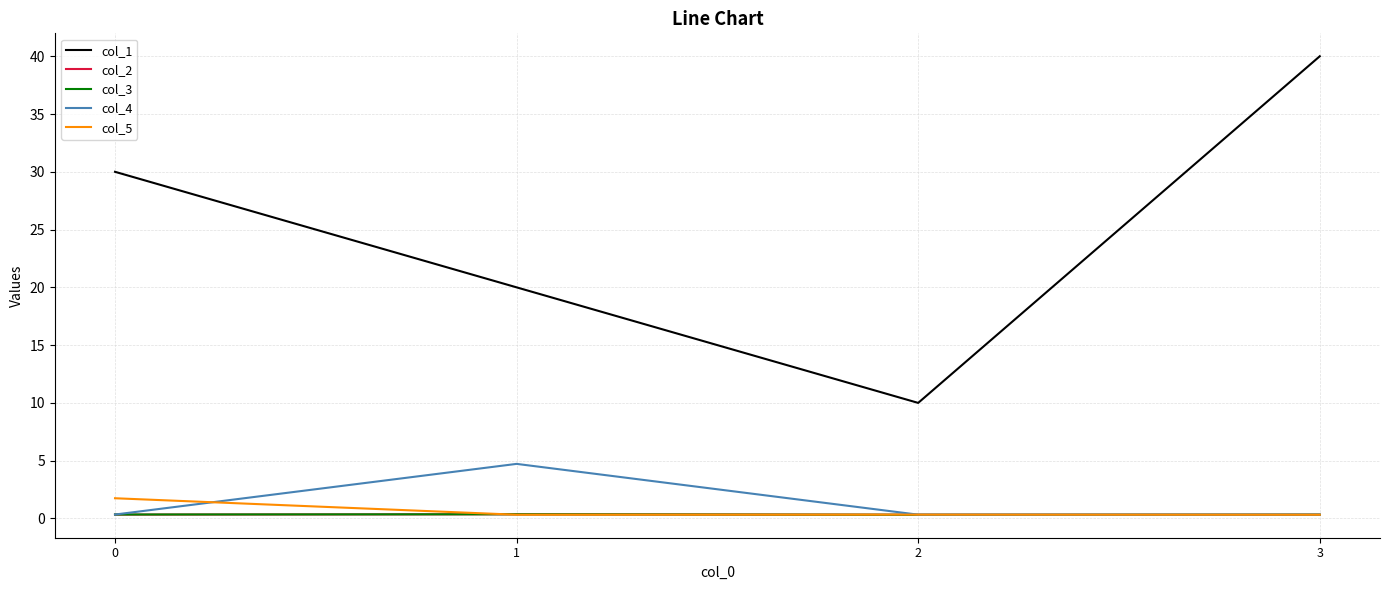

What is the maximum value for col_5?

1.7